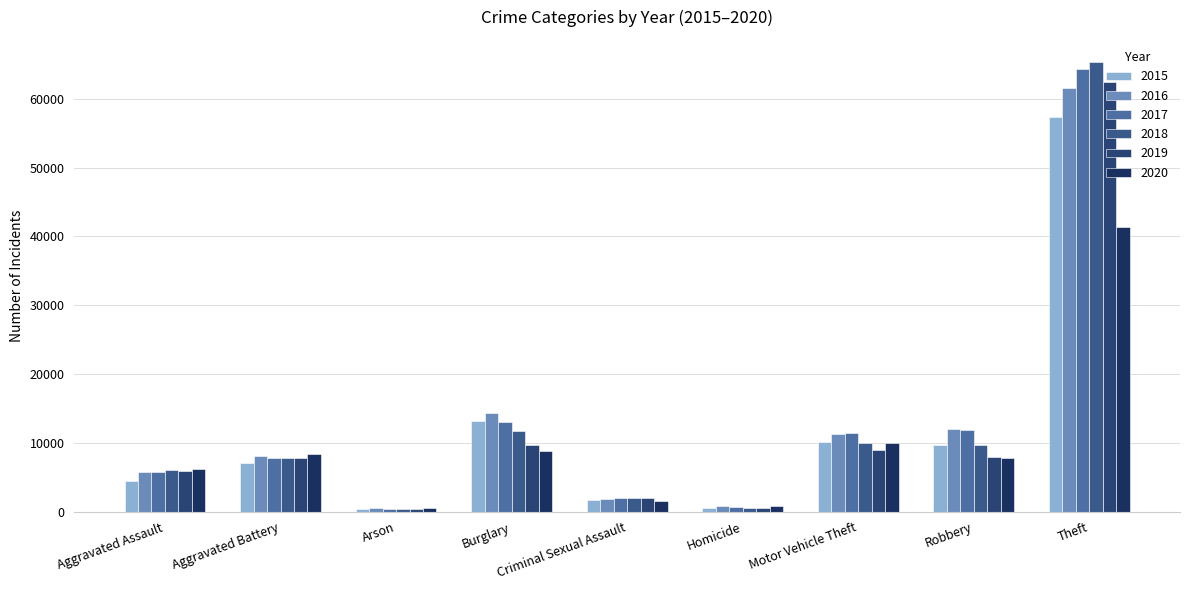

What is the value of the 2019 bar at the 3rd from the left?

376